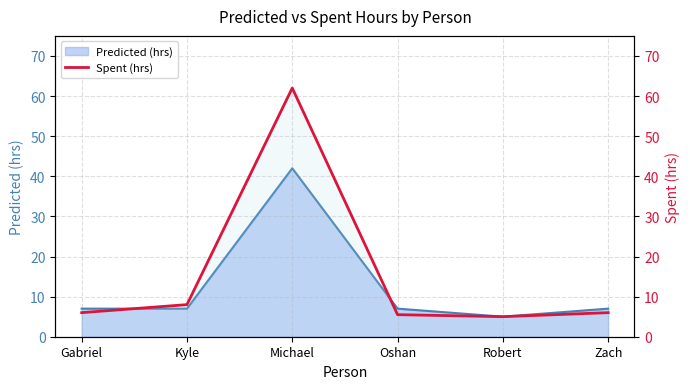

True or false: the data shows 2.5 at Kyle.

False